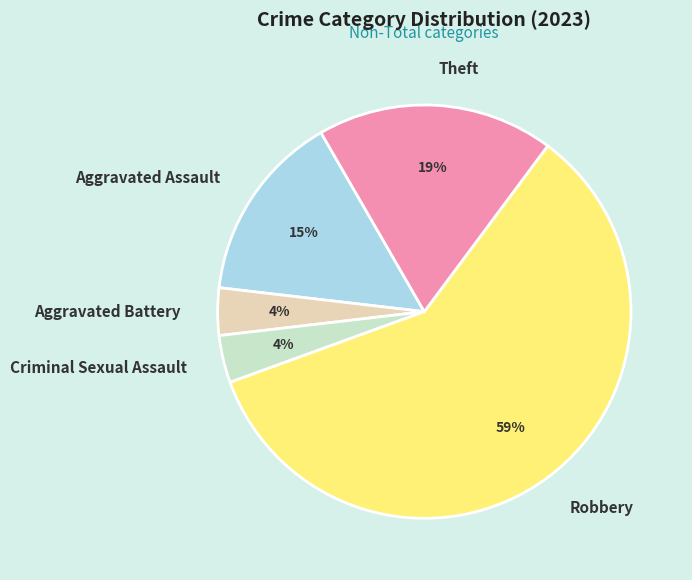

Which has a higher value, Criminal Sexual Assault or Robbery?

Robbery